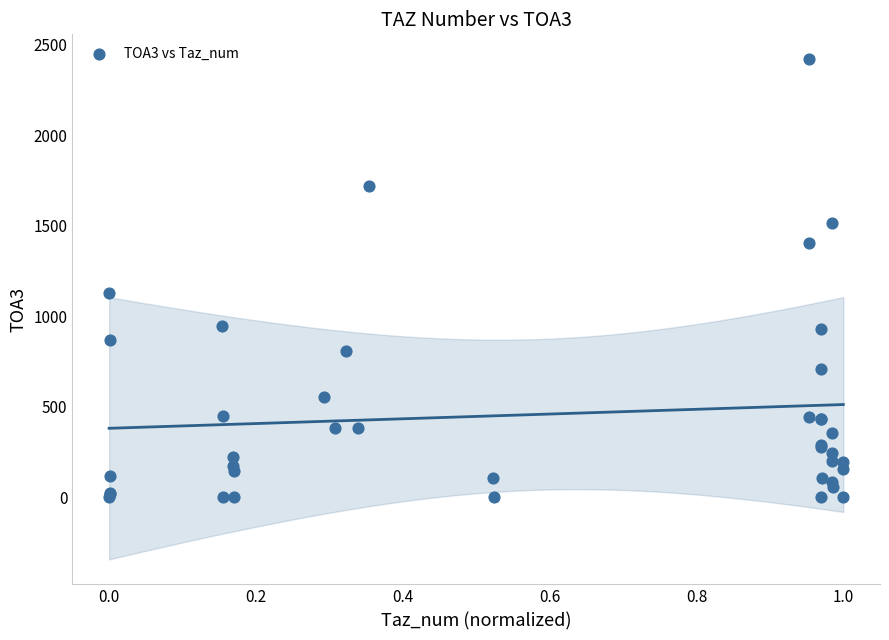

What Y value in the scatter plot is closest to 1209?

1130.0